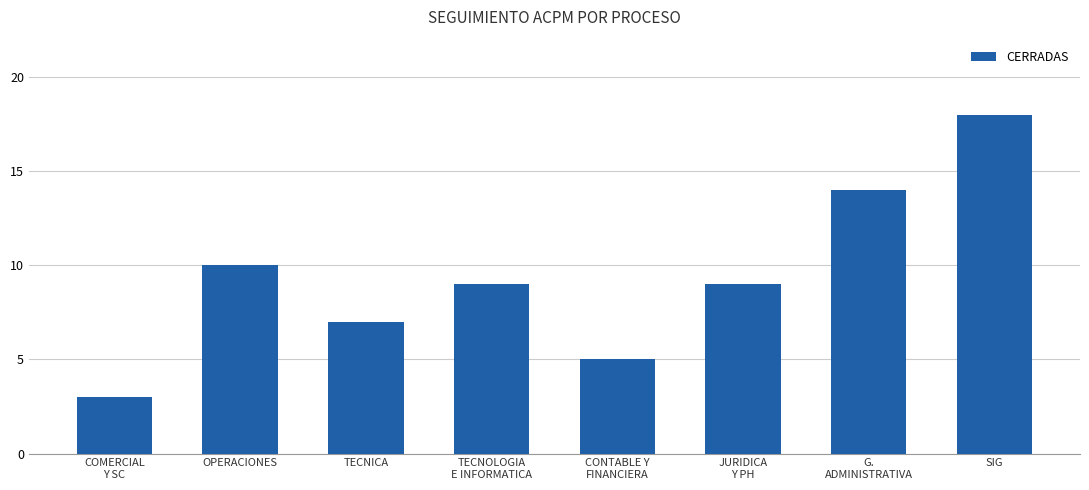

What is the difference between the maximum and minimum values?

15